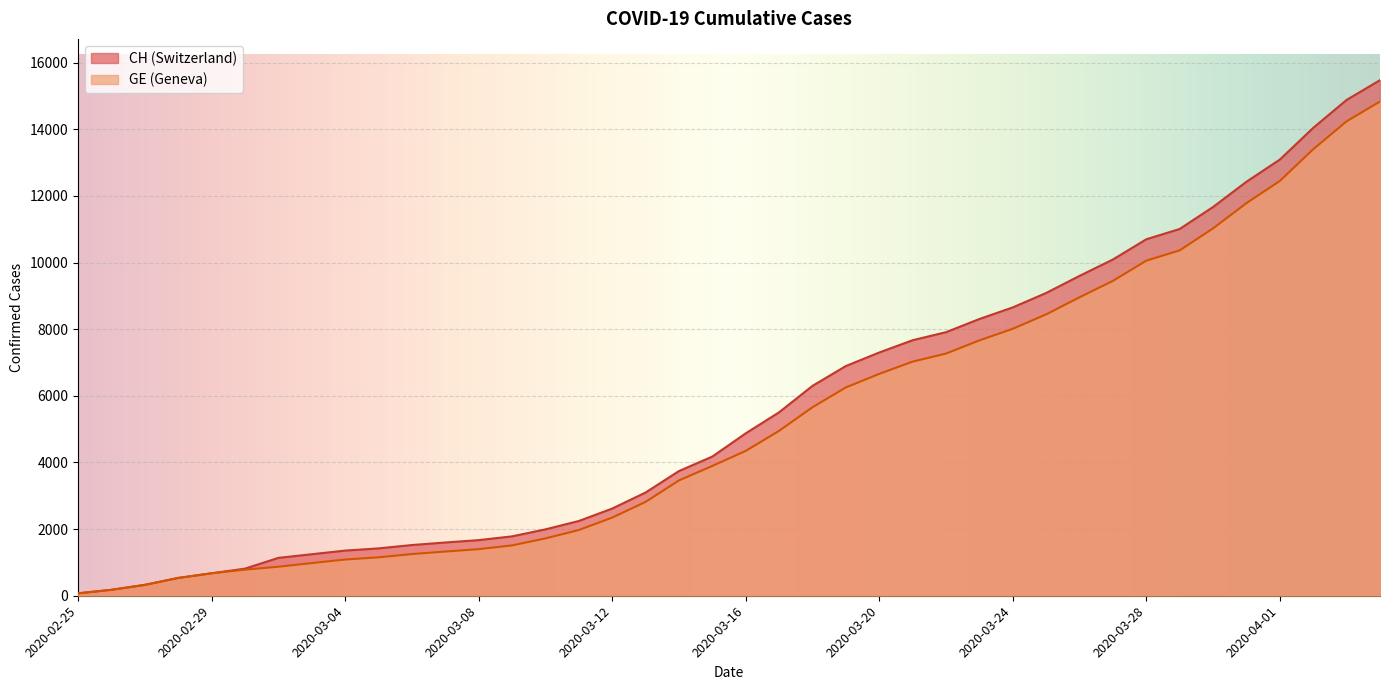

True or false: GE has more than 0 interior local peaks.

False